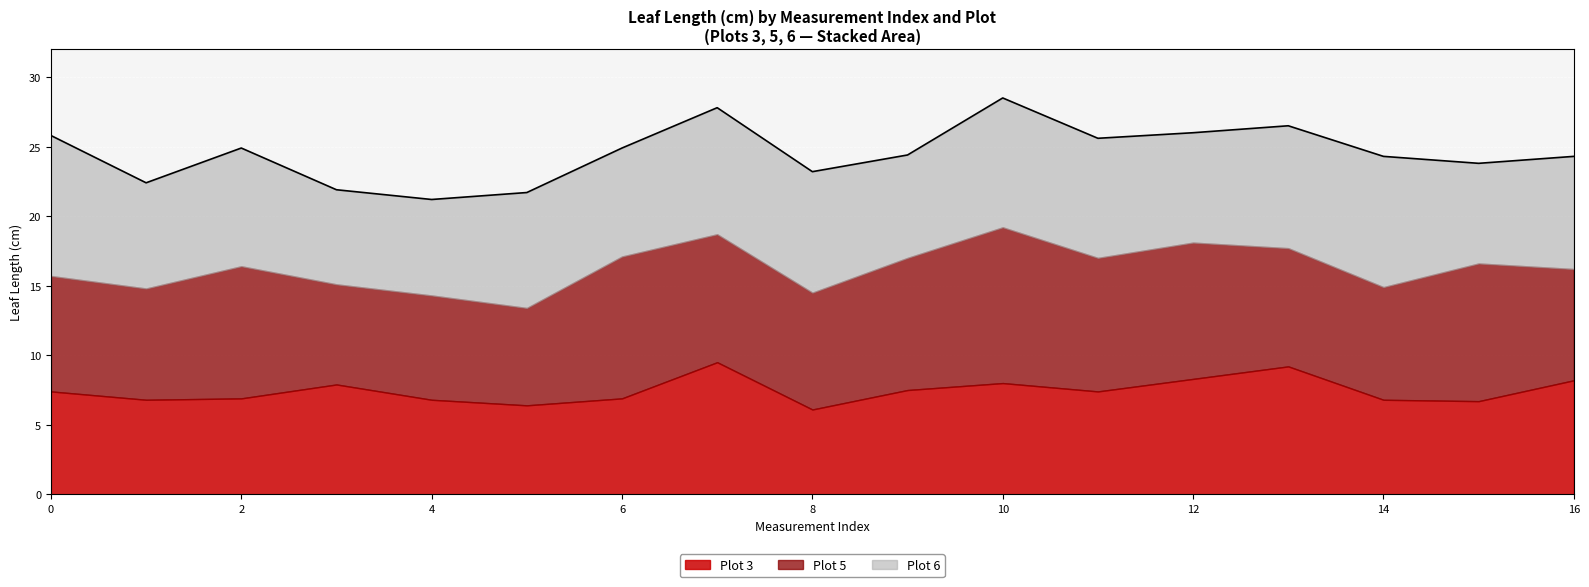

Which series has the widest spread of values?

Plot 5